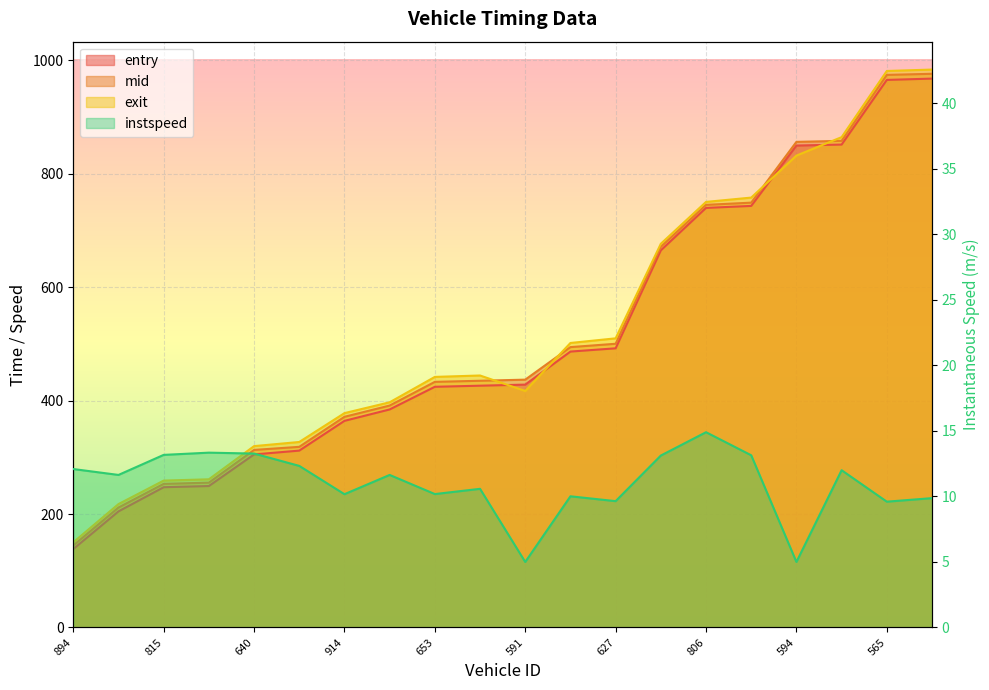

What is the spread (max minus min) of values at 18?

971.7